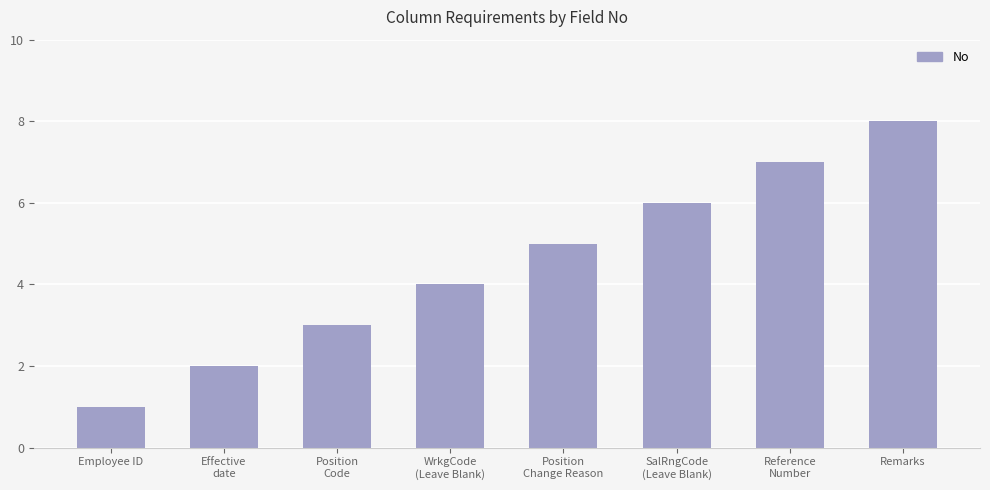

How many series are shown in this chart?

1